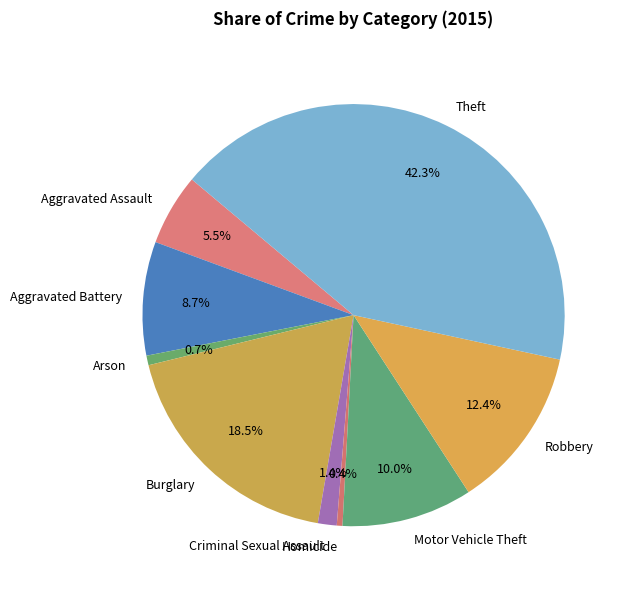

Count the number of slices in the pie.

9